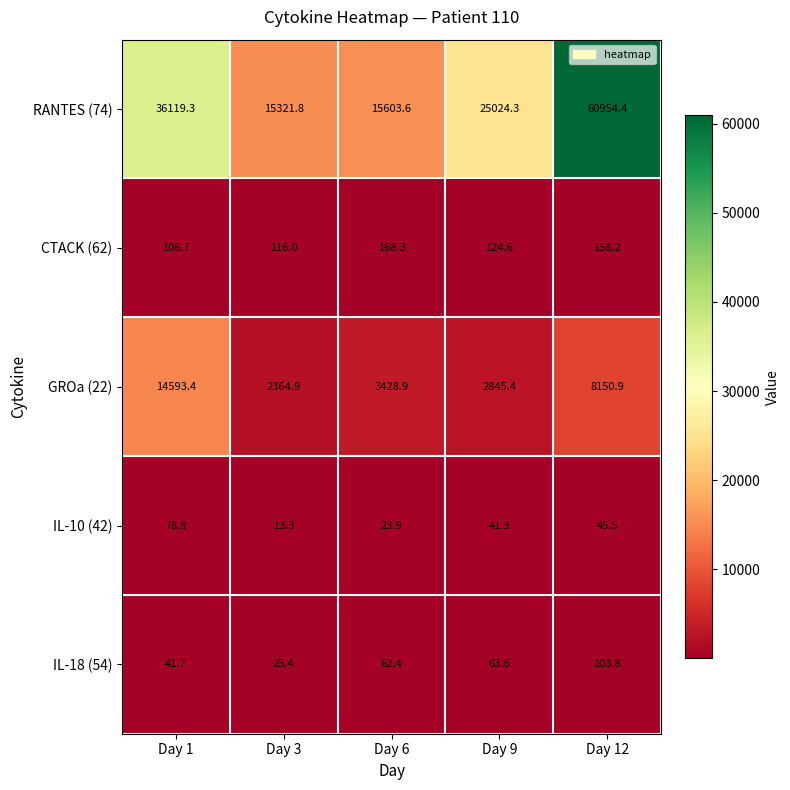

Which series has the widest spread of values?

RANTES (74)